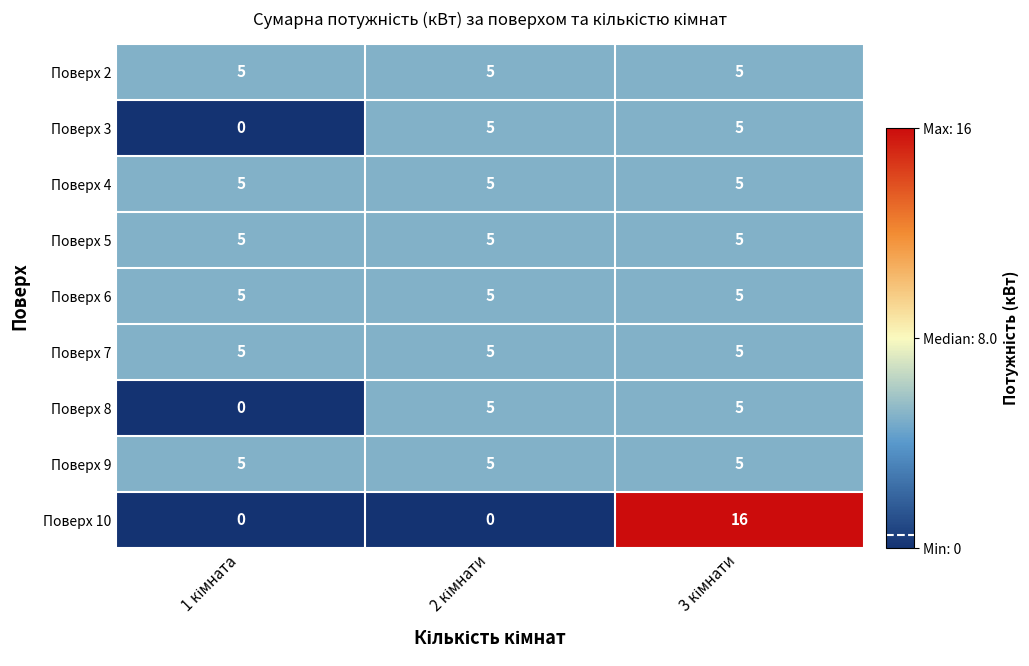

At how many categories does at least one series exceed 0?

3